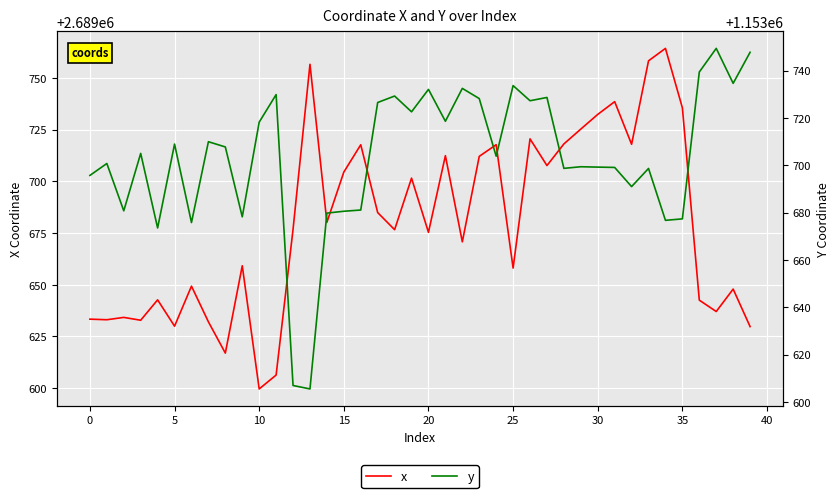

Between 24 and 0, which is larger?

24